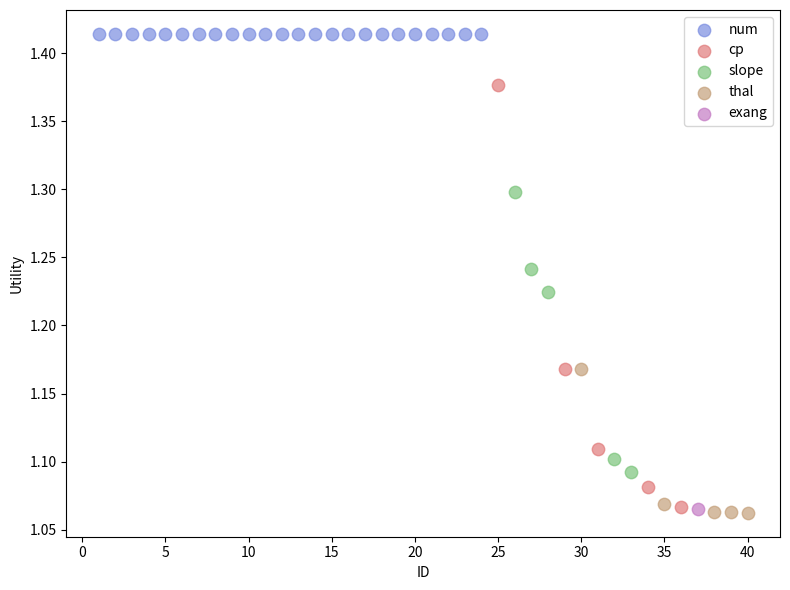

What are all the series names shown in the legend?

num, cp, slope, thal, exang